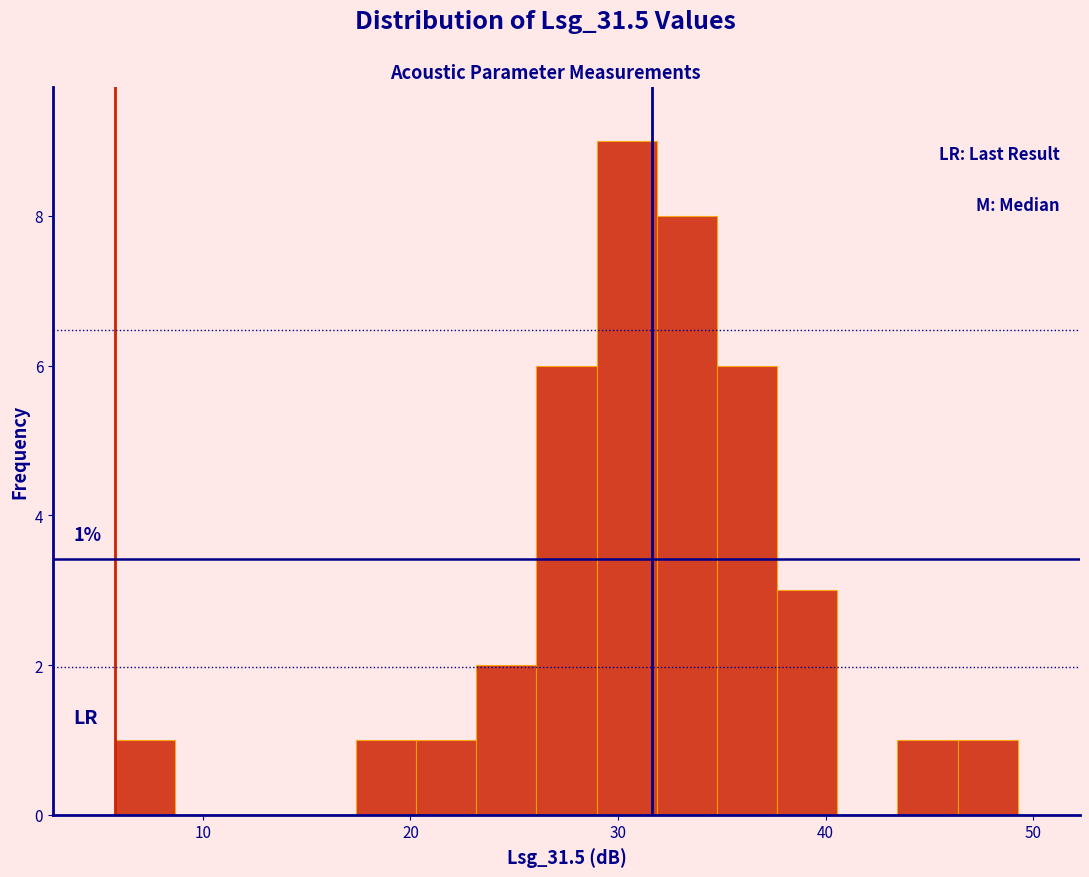

Around what value on the x-axis is the tallest bar? Give the approximate position of its centre, as read against the axis.

30